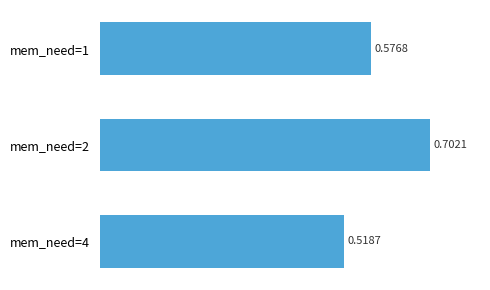

What is the sum of all values?

1.8